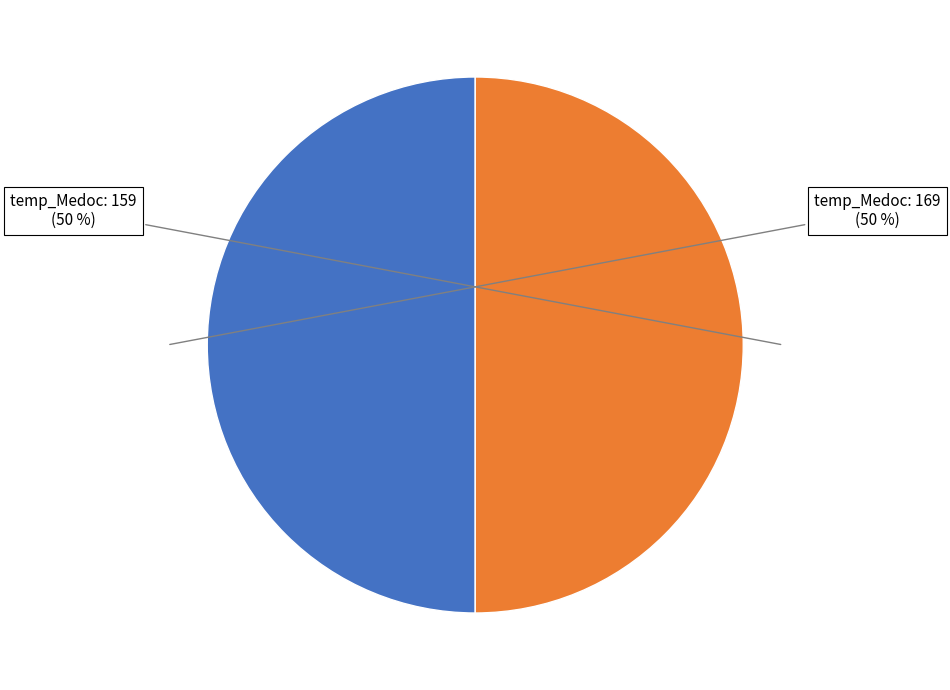

To the nearest percent, what is the average slice percentage?

50%